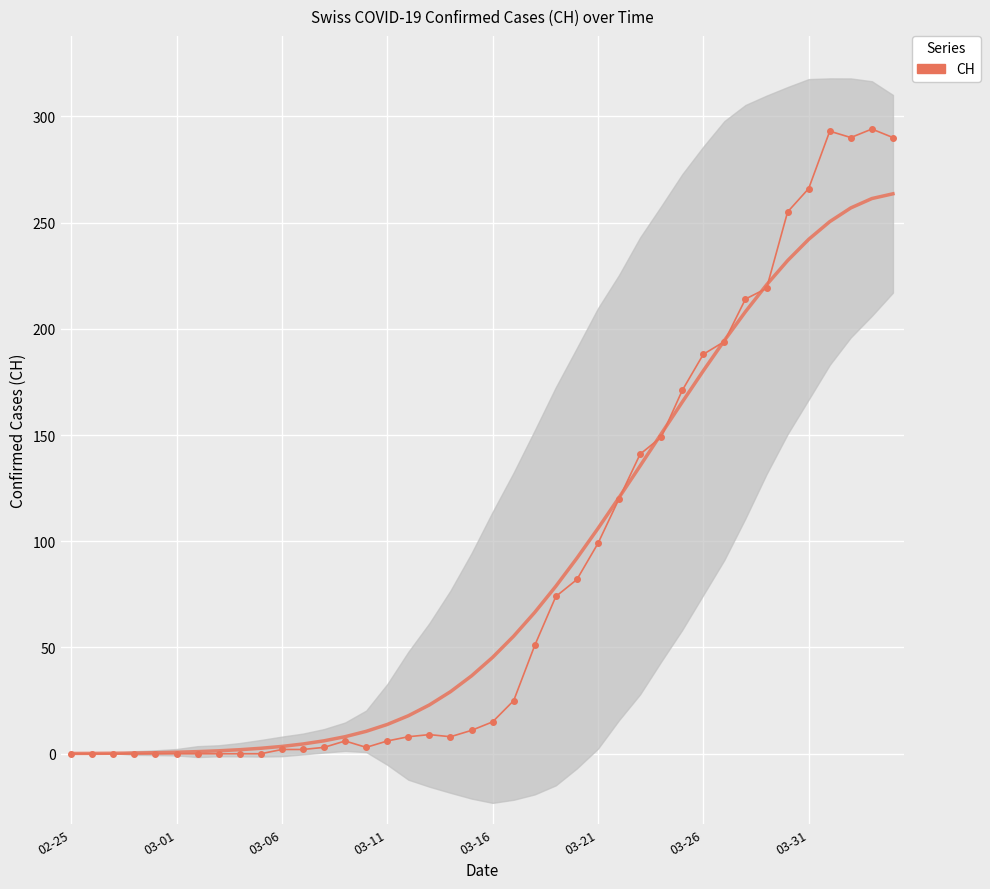

What is the difference between the values at 23 and 33?

145